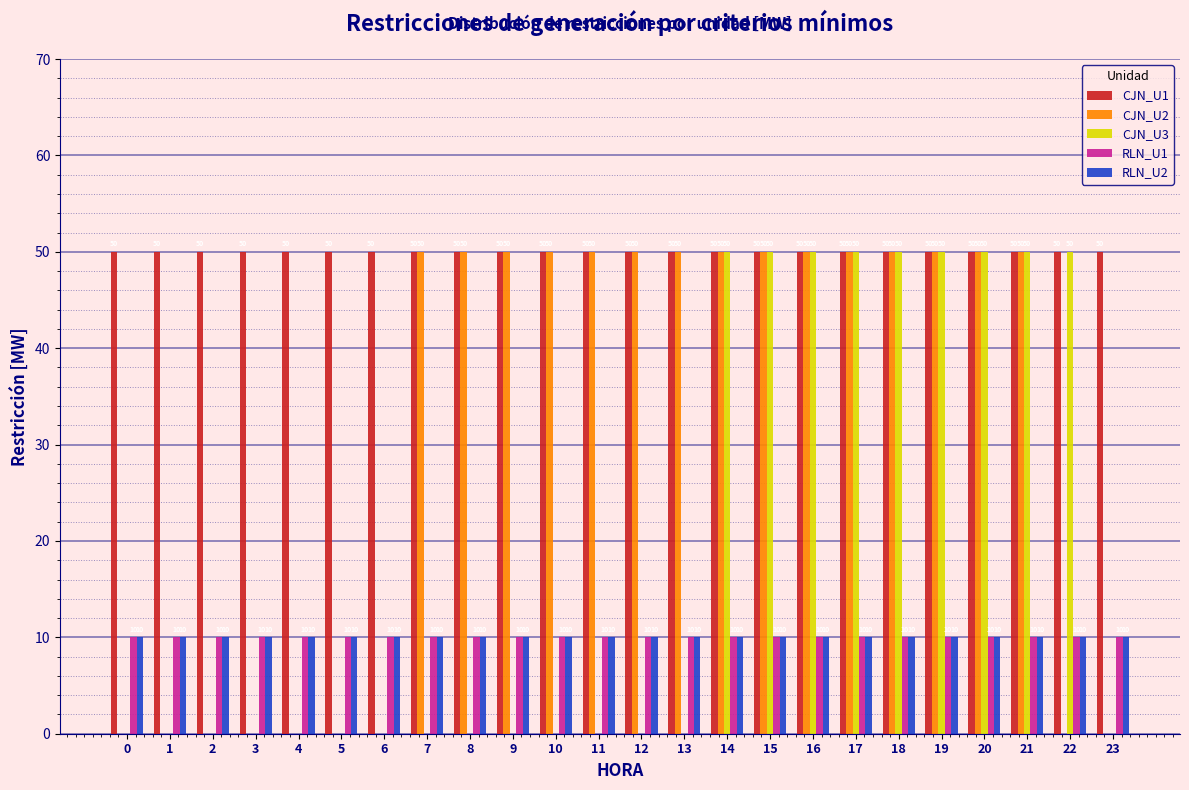

Reading left to right, list all the values displayed in this chart.

CJN_U1: 0=50	1=50	2=50	3=50	4=50	5=50	6=50	7=50	8=50	9=50	10=50	11=50	12=50	13=50	14=50	15=50	16=50	17=50	18=50	19=50	20=50	21=50	22=50	23=50
CJN_U2: 0=0	1=0	2=0	3=0	4=0	5=0	6=0	7=50	8=50	9=50	10=50	11=50	12=50	13=50	14=50	15=50	16=50	17=50	18=50	19=50	20=50	21=50	22=0	23=0
CJN_U3: 0=0	1=0	2=0	3=0	4=0	5=0	6=0	7=0	8=0	9=0	10=0	11=0	12=0	13=0	14=50	15=50	16=50	17=50	18=50	19=50	20=50	21=50	22=50	23=0
RLN_U1: 0=10	1=10	2=10	3=10	4=10	5=10	6=10	7=10	8=10	9=10	10=10	11=10	12=10	13=10	14=10	15=10	16=10	17=10	18=10	19=10	20=10	21=10	22=10	23=10
RLN_U2: 0=10	1=10	2=10	3=10	4=10	5=10	6=10	7=10	8=10	9=10	10=10	11=10	12=10	13=10	14=10	15=10	16=10	17=10	18=10	19=10	20=10	21=10	22=10	23=10